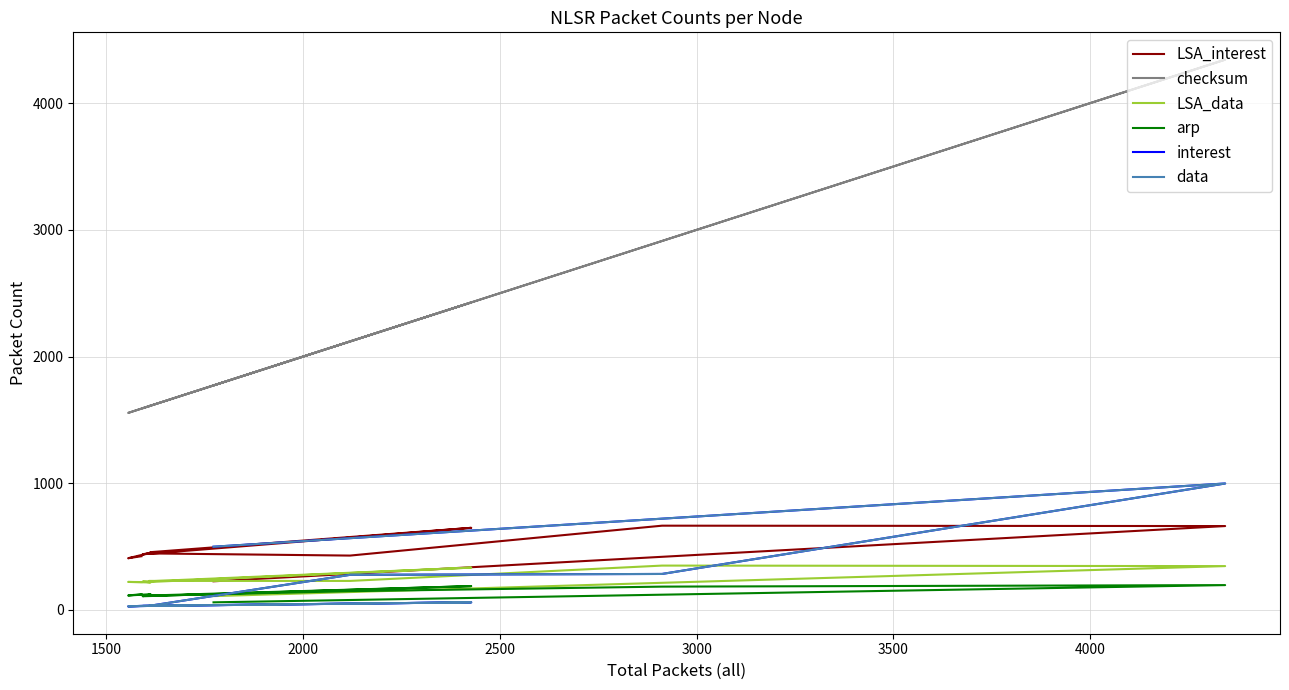

Count the number of categories in the chart.

11